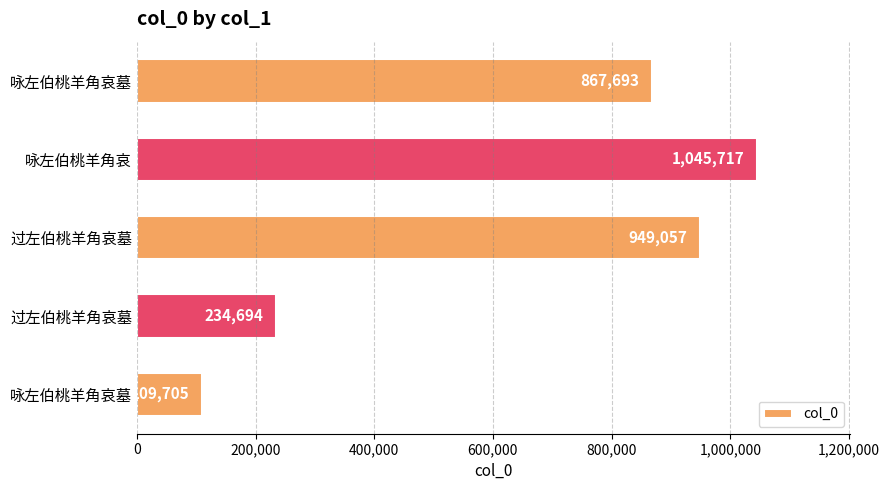

Count the number of categories in the chart.

5